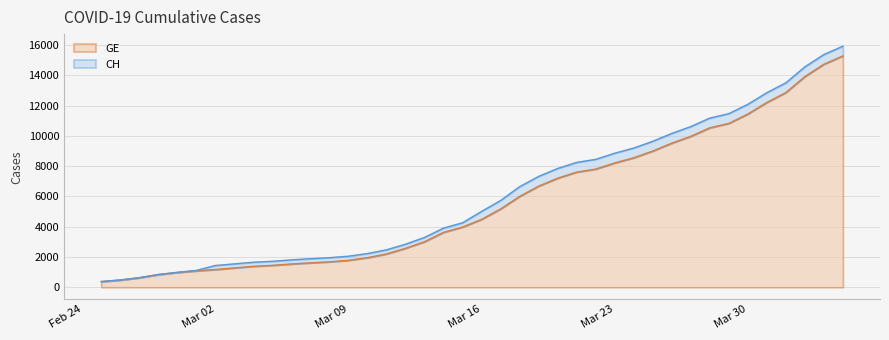

The CH series shows 13392 at 2020-03-22. True or false?

False